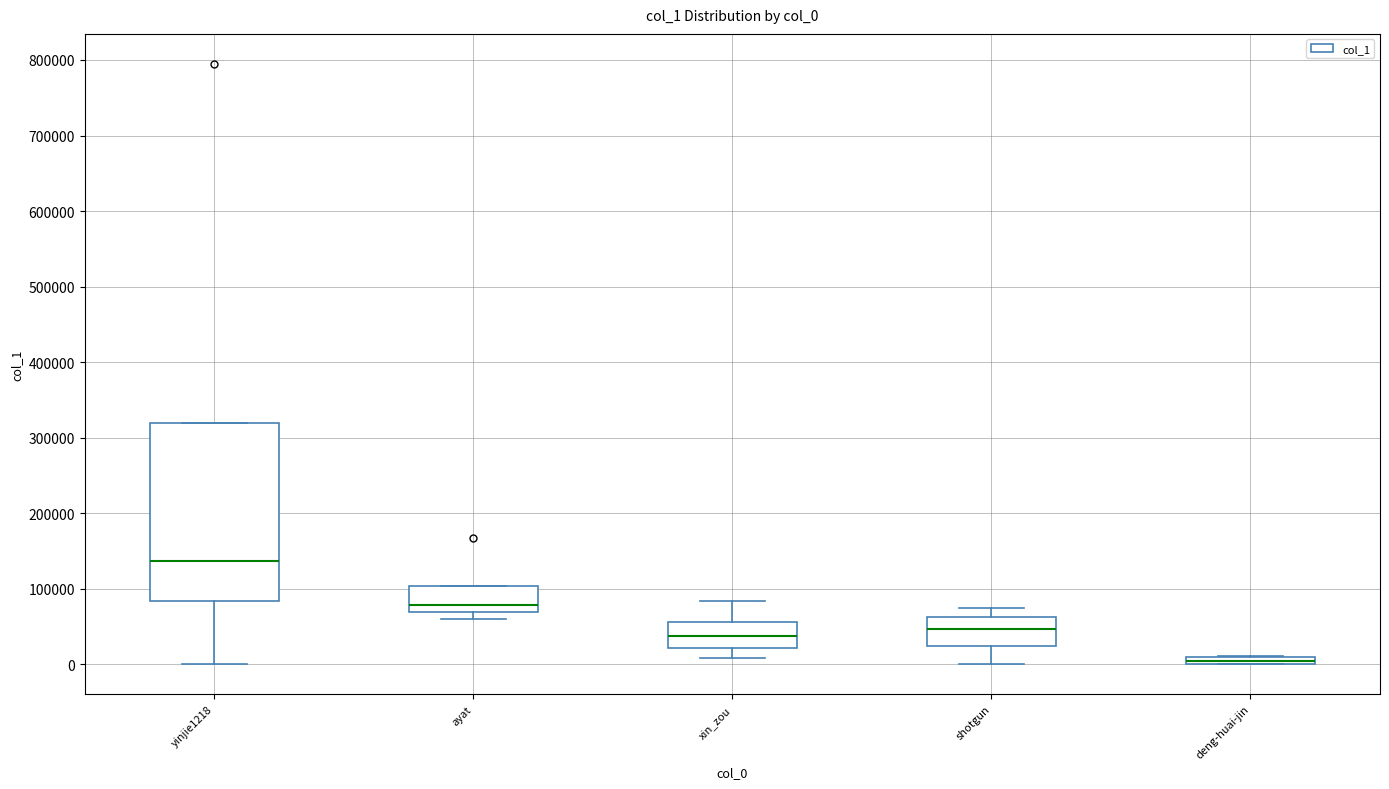

Which box's median line is the lowest?

deng-huai-jin